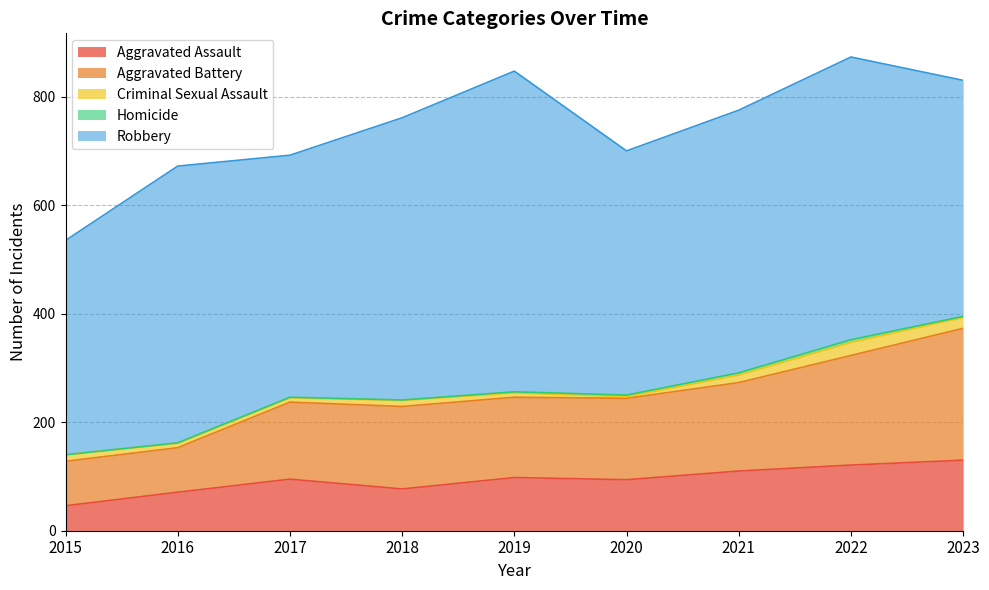

True or false: Aggravated Assault and Homicide intersect in this chart.

False